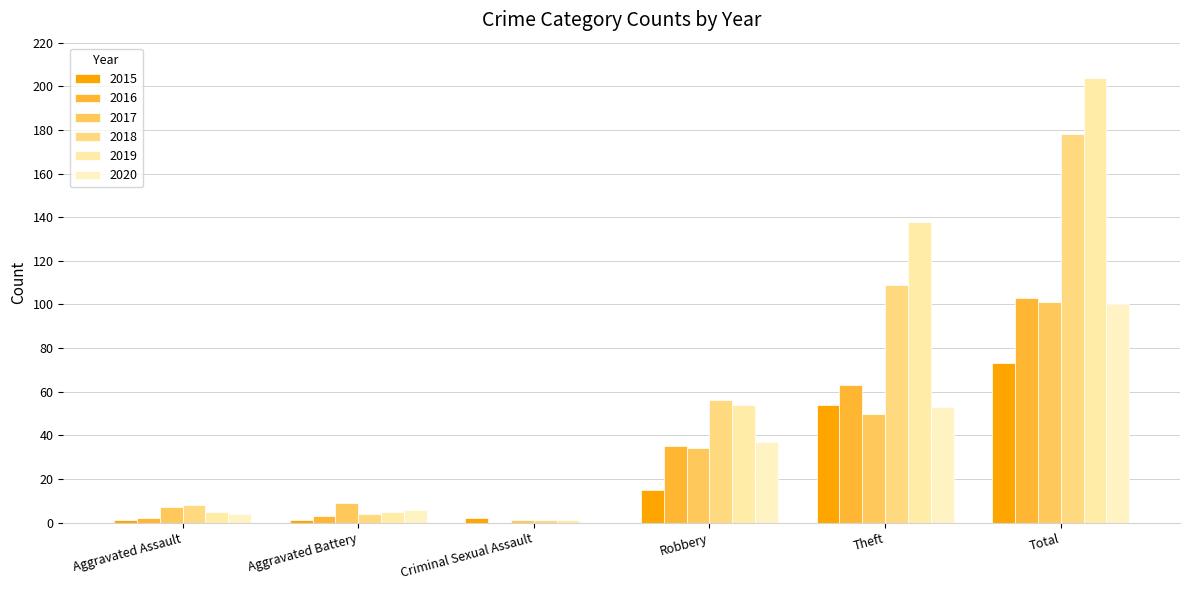

What is the label of the 2nd bar from the left?

Aggravated Battery